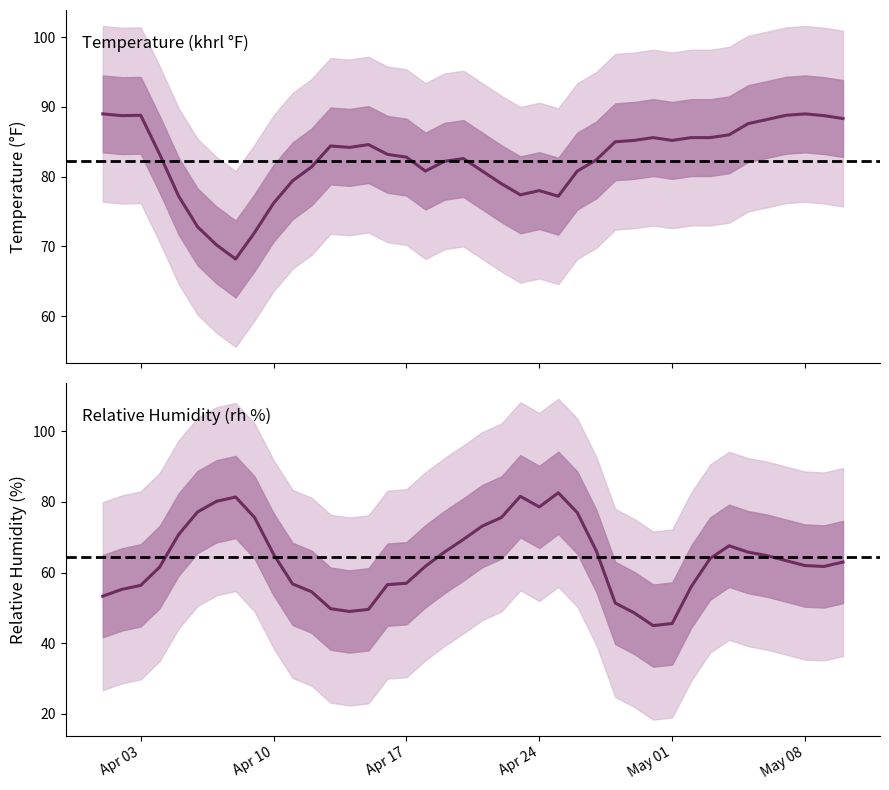

How many distinct data groups are displayed?

2